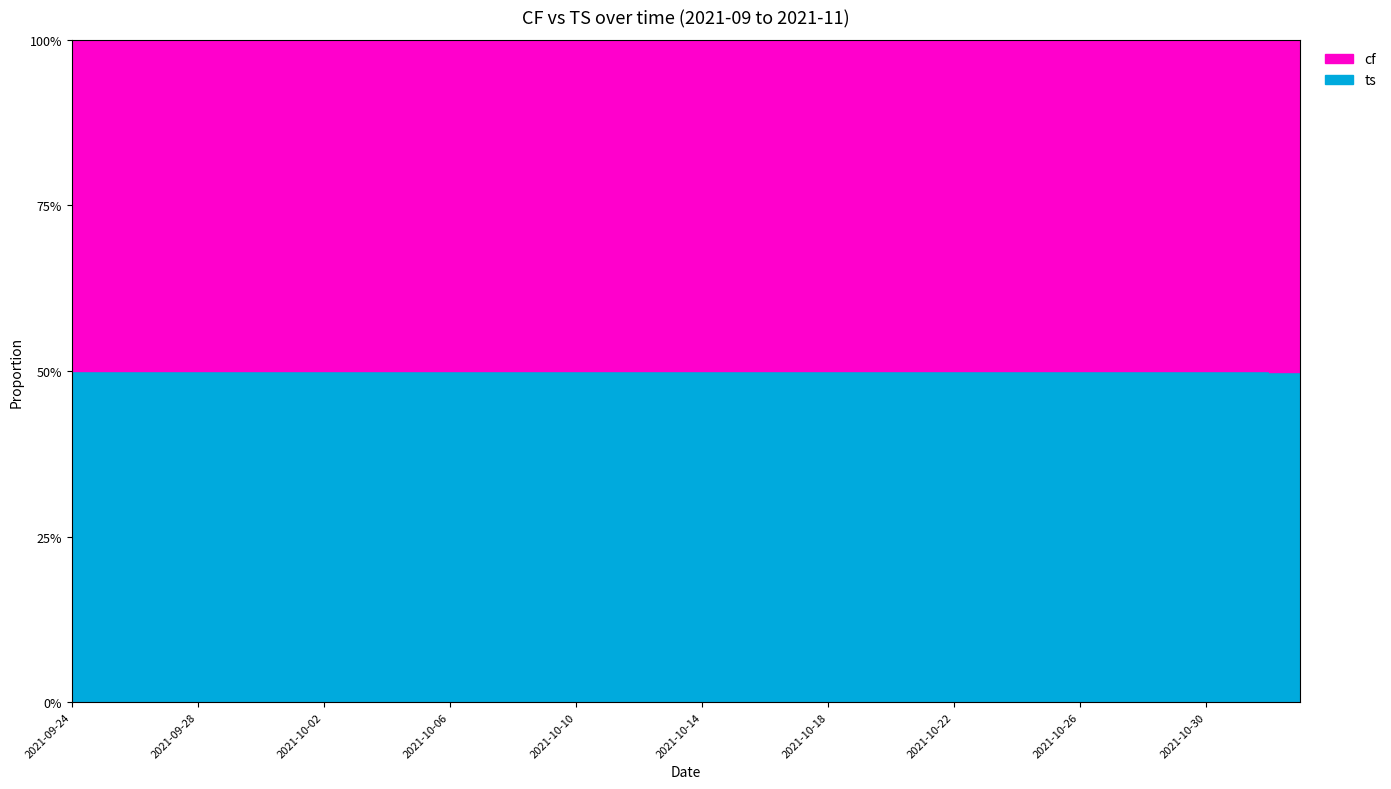

How many intersections are there between ts and cf?

1